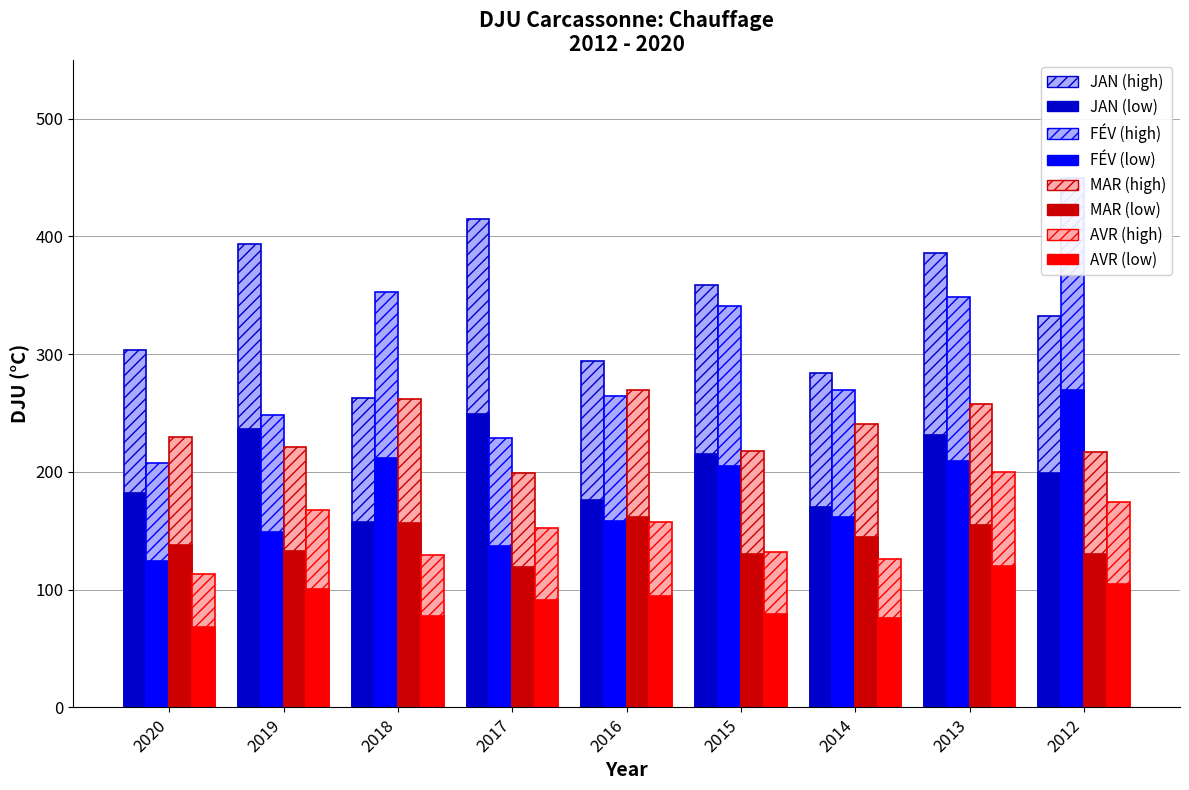

Read the JAN value at 2012.

199.4